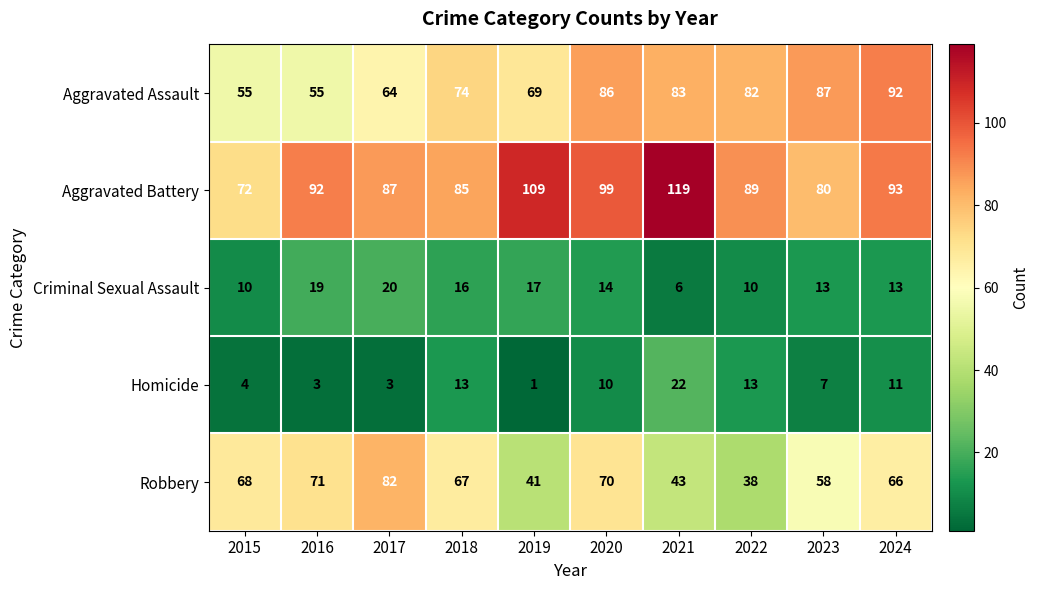

How many series are shown in this chart?

5